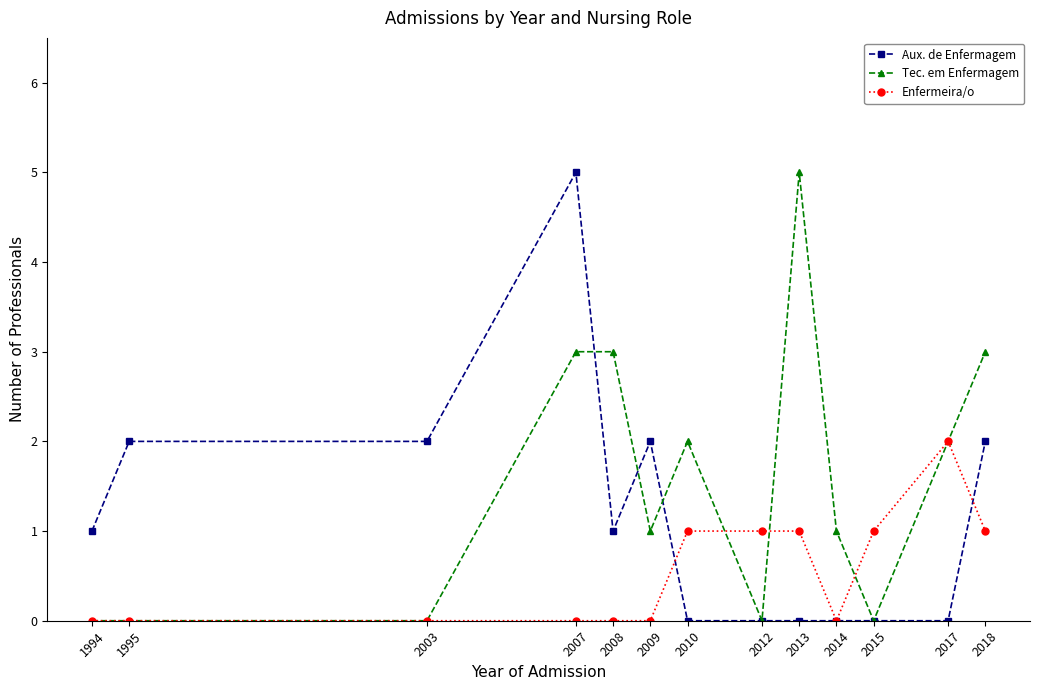

What is the value of the Enfermeira/o point at the 8th from the left?

1